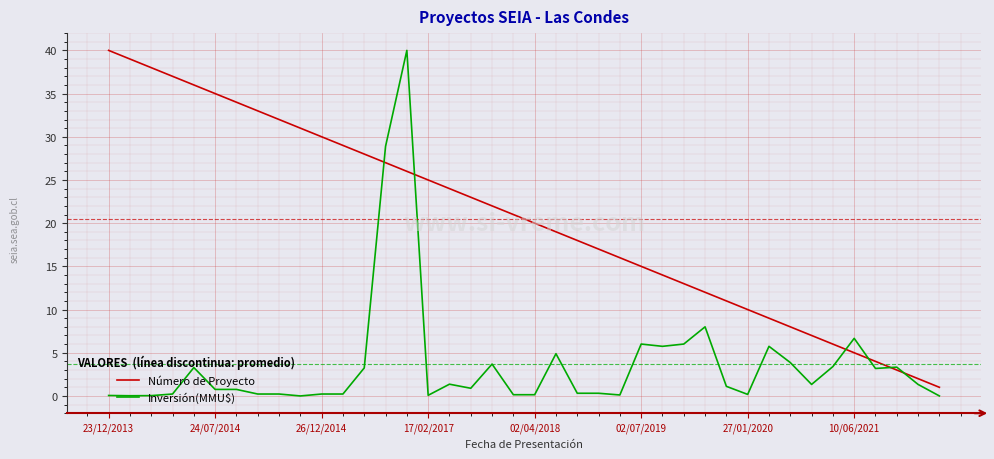

What is the maximum value for Inversión(MMU$)?

40.0